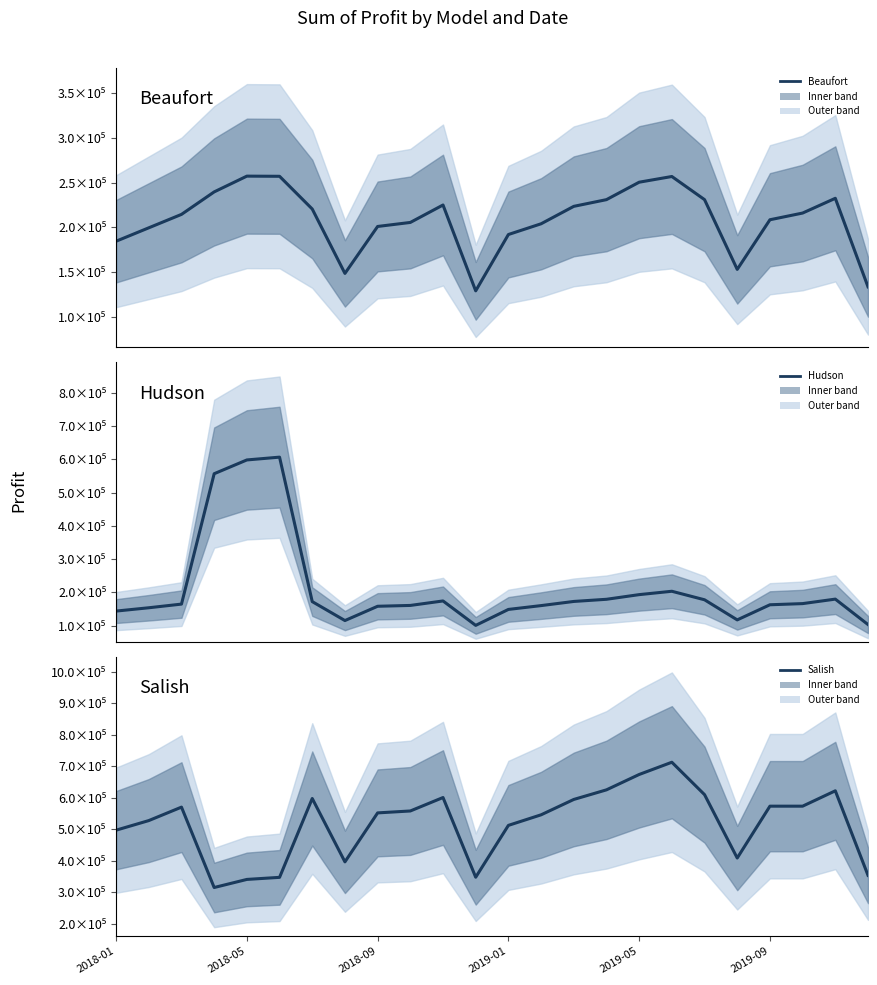

What is the value of the Beaufort point at the 6th from the left?

257103.0